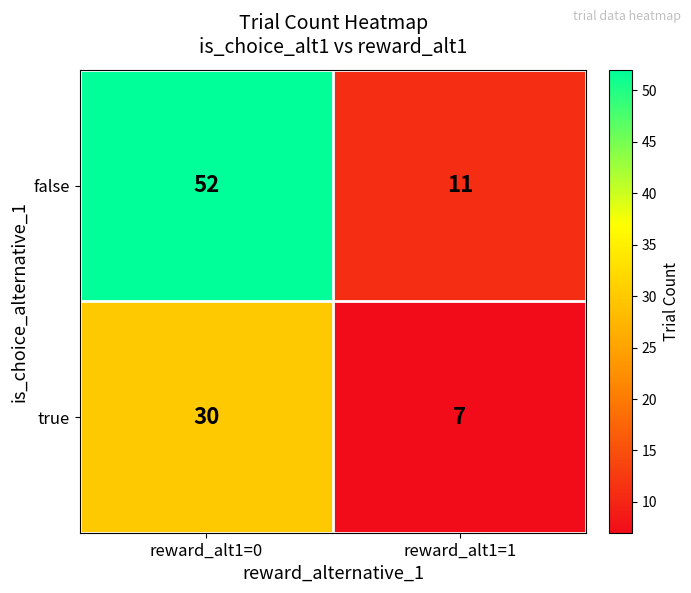

What is the spread (max minus min) of values at reward_alt1=0?

22